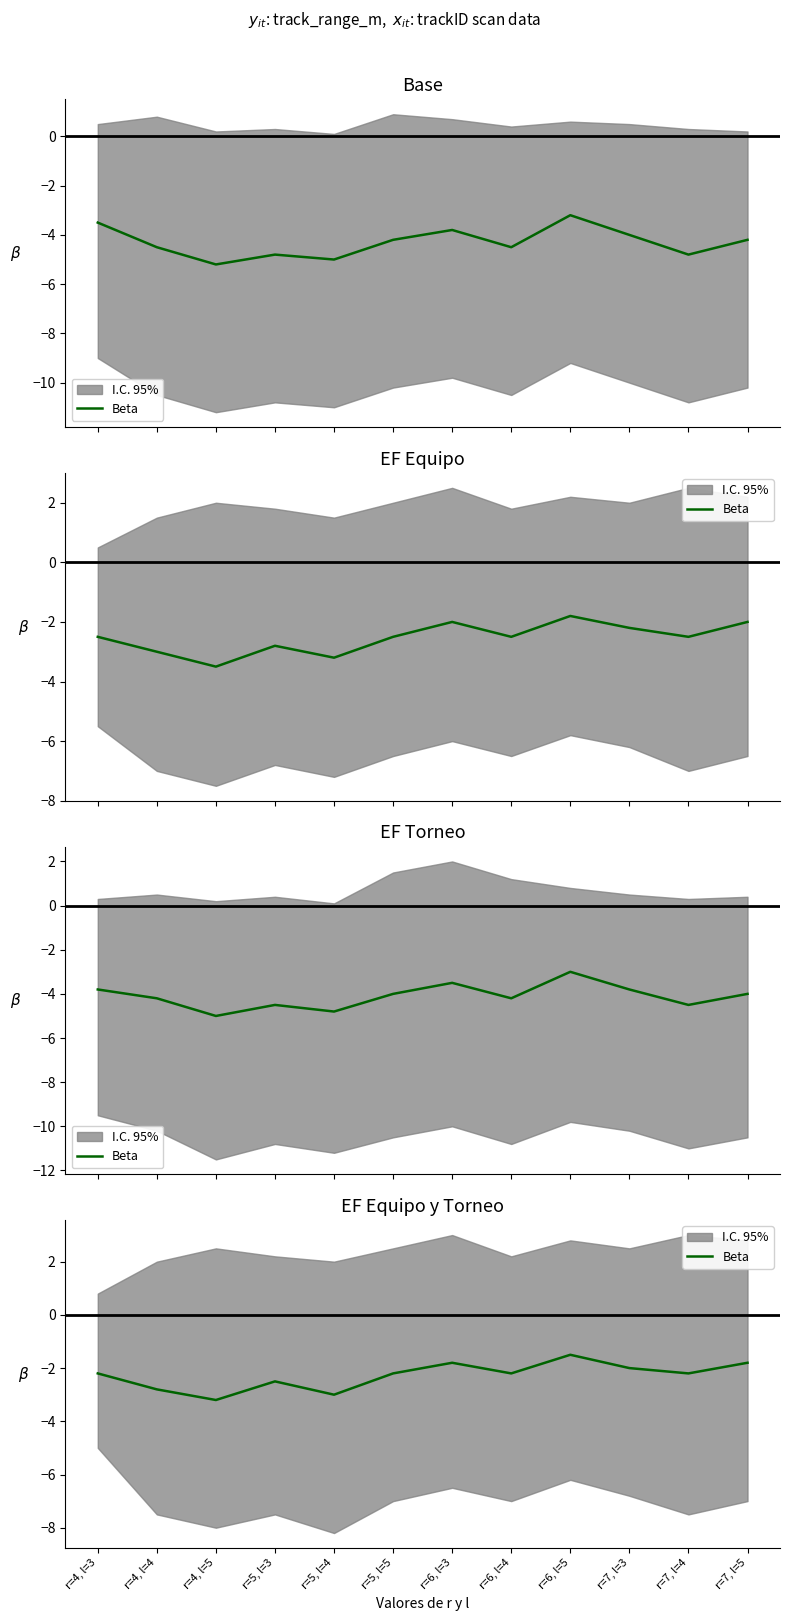

Where does the data first go above -2?

r=6, l=3